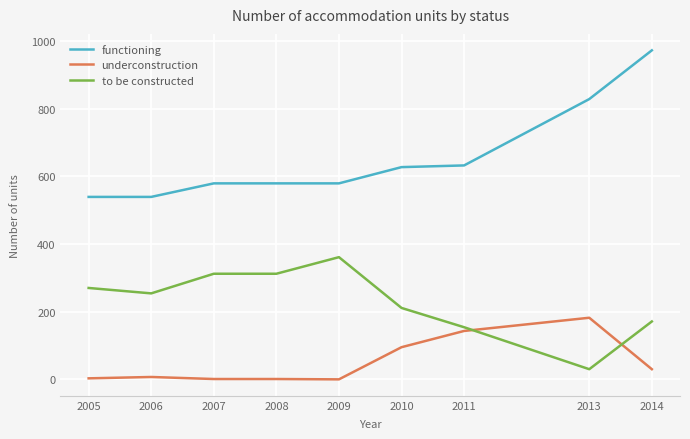

The value of underconstruction at 2010 is 95. True or false?

True